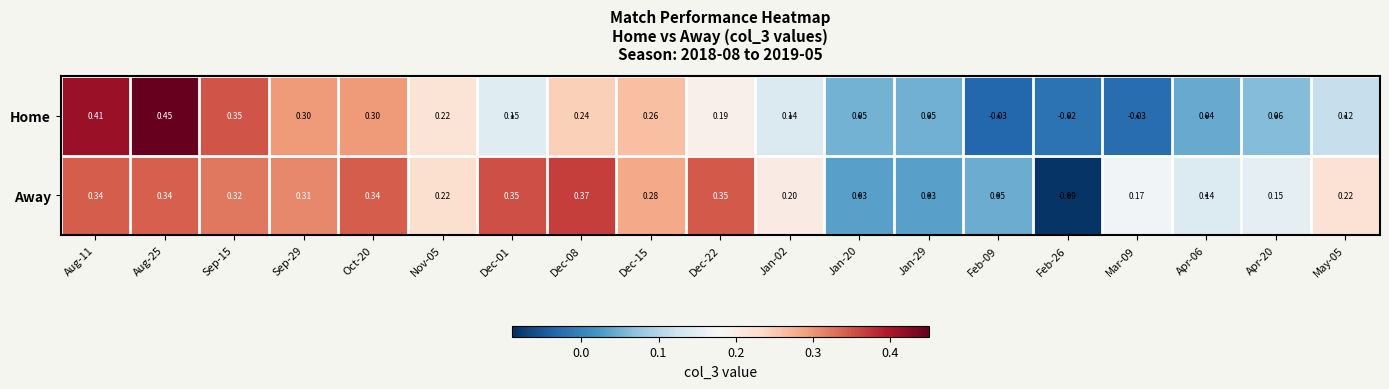

At Oct-20, list the series in order from smallest to largest.

Home, Away